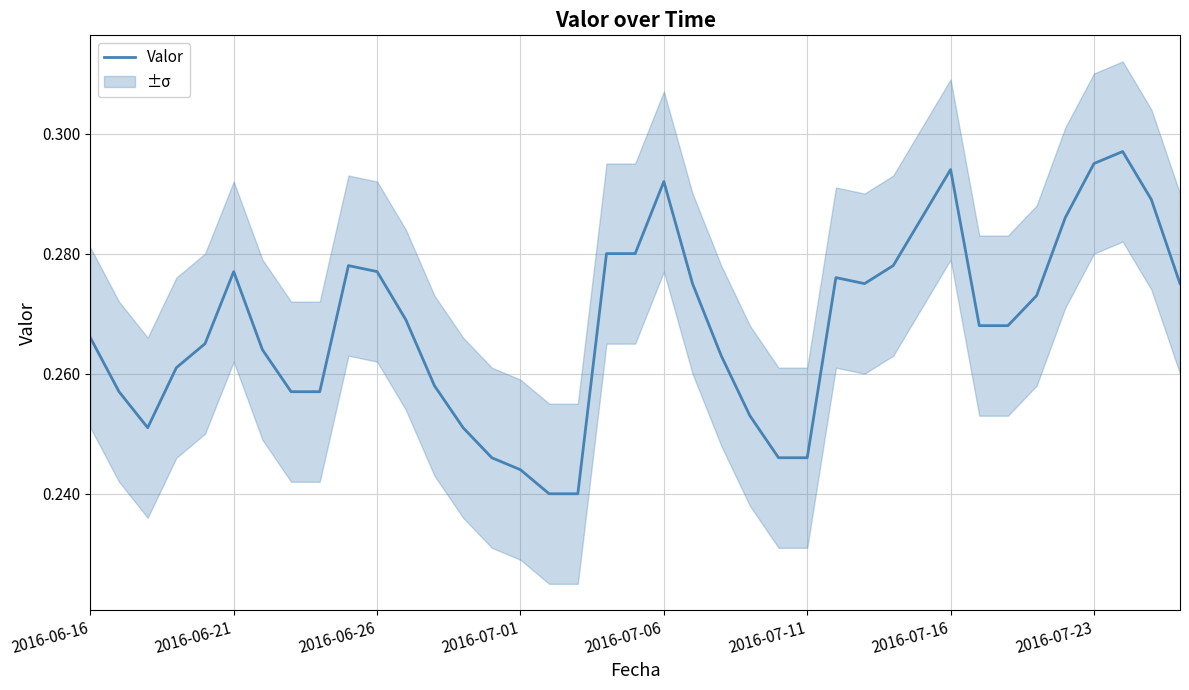

Count the number of data series in this chart.

1